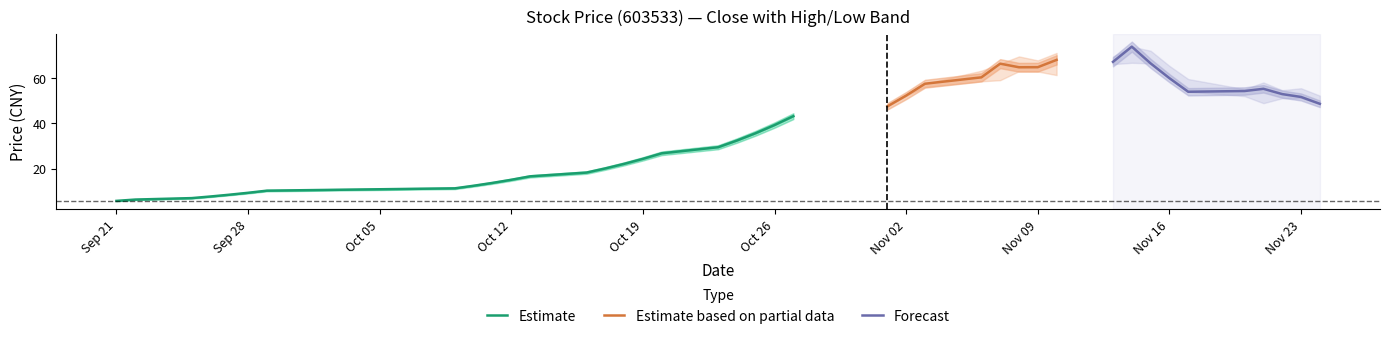

How many lines are shown in the chart?

3